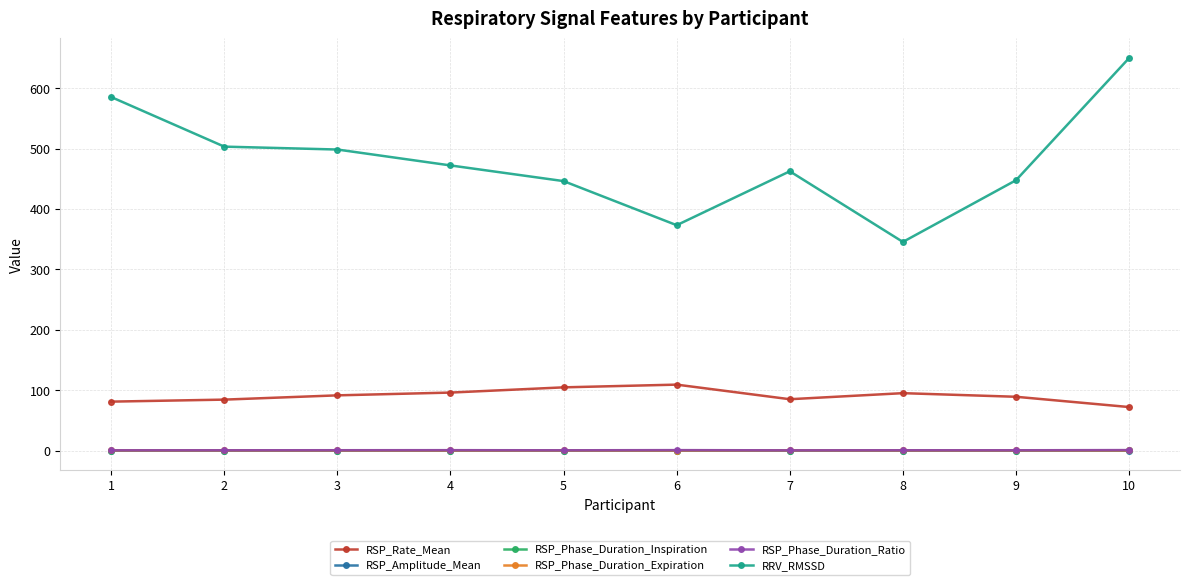

True or false: RSP_Rate_Mean and RSP_Phase_Duration_Ratio intersect in this chart.

False